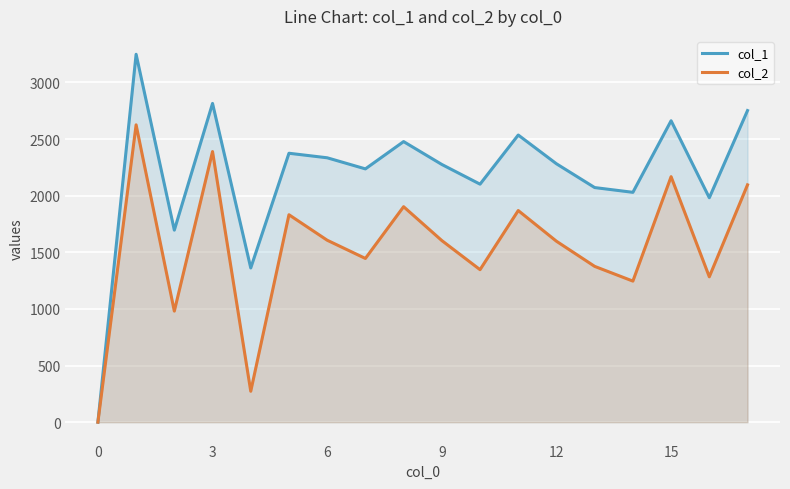

Is it true that col_1 equals 3597 at 15?

False